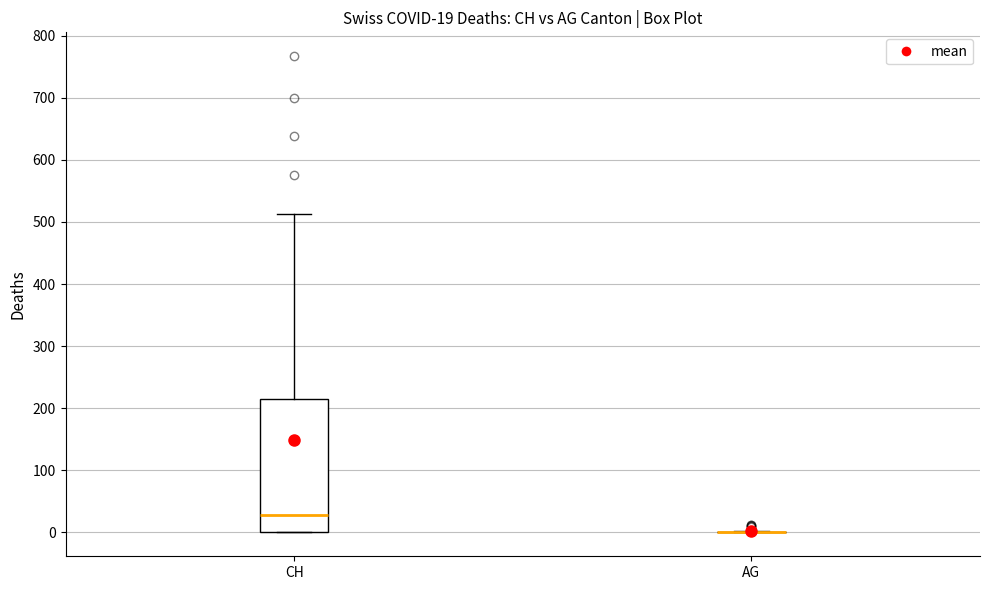

Comparing the boxes themselves (not the whiskers), which one is the tallest?

CH